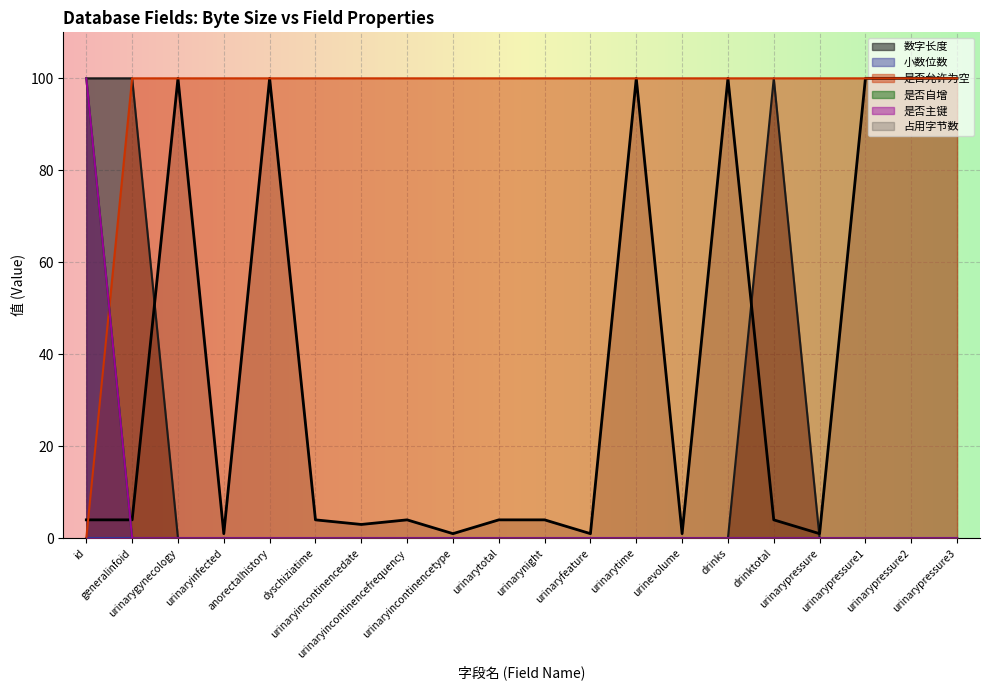

True or false: 是否允许为空 has more than 0 interior local peaks.

False